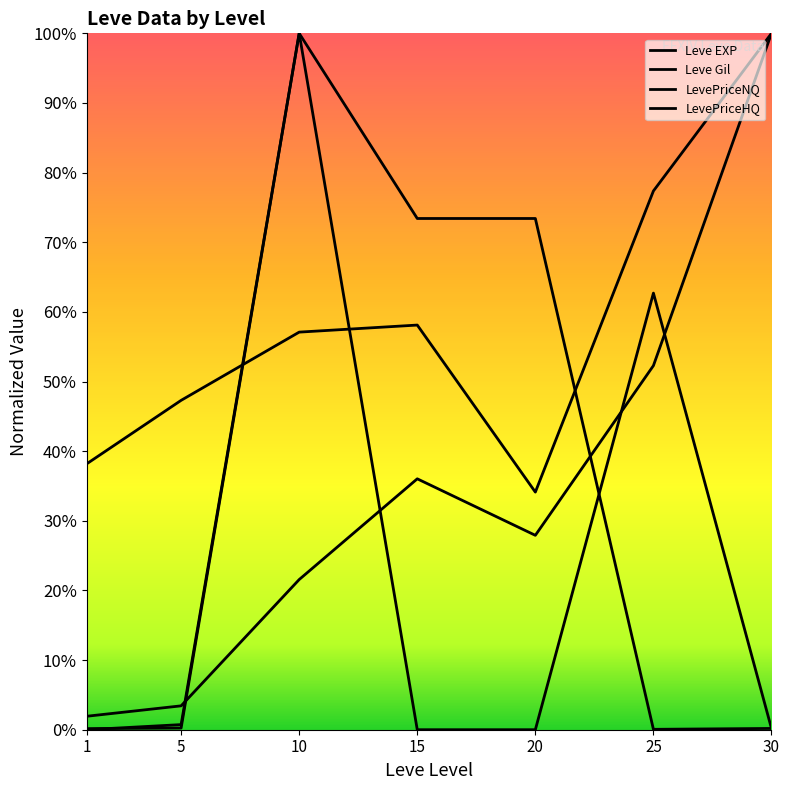

Where is LevePriceNQ nearest to the value 0?

15